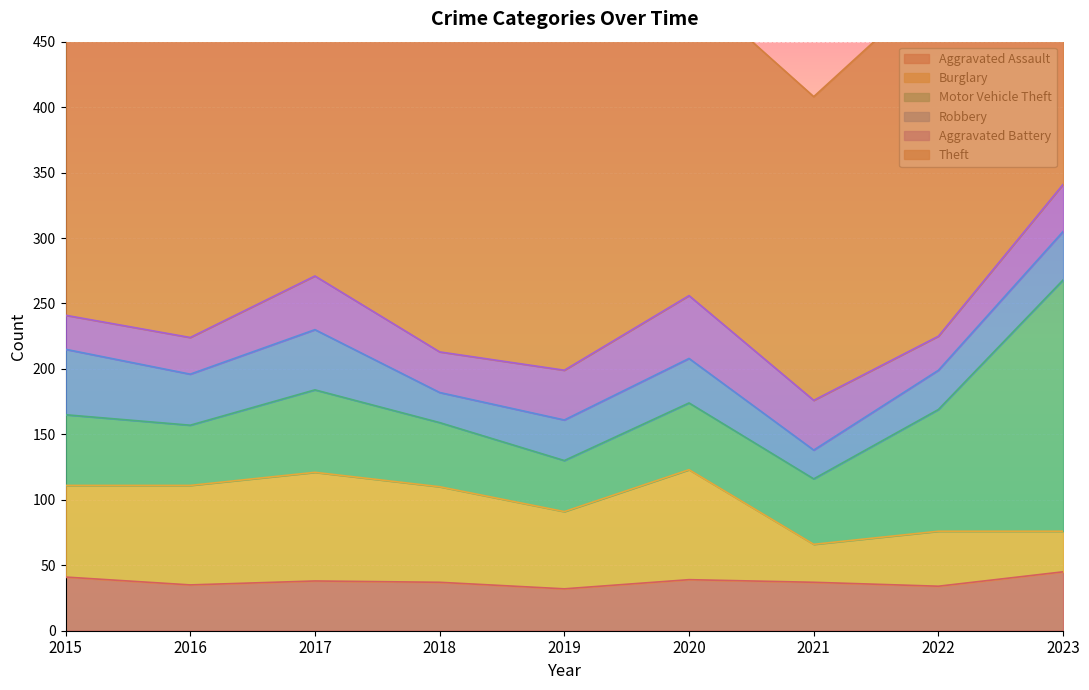

How many values in the Theft series are below 299?

4